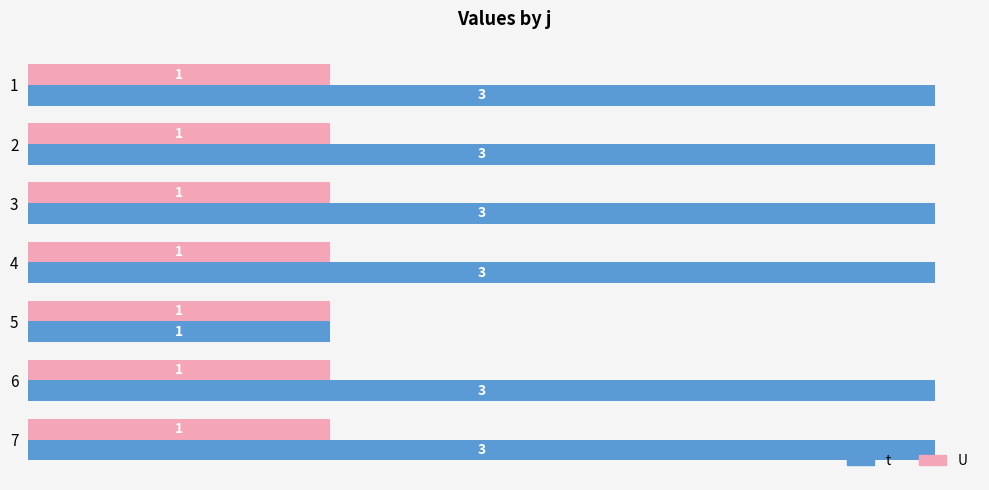

Is it true that t equals 4.5 at 2?

False